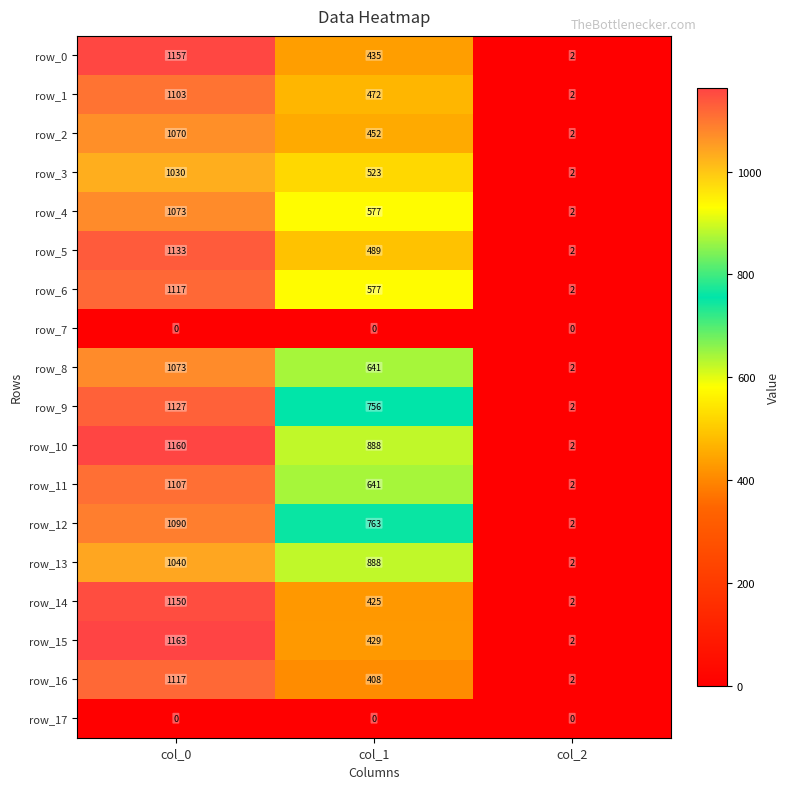

What is the average value of the row_14 series?

526